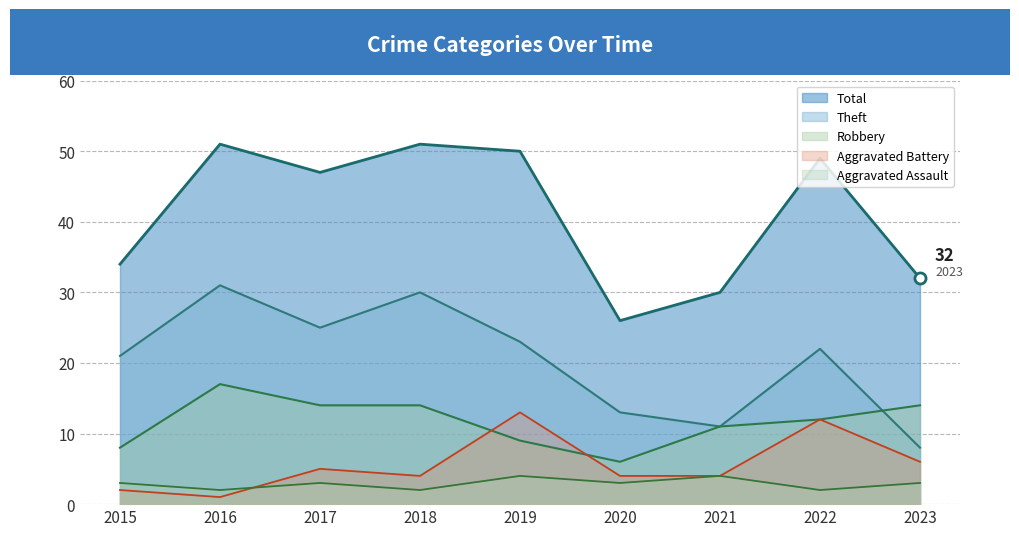

Rank the series at 2022 from highest to lowest value.

Total, Theft, Robbery, Aggravated Battery, Aggravated Assault